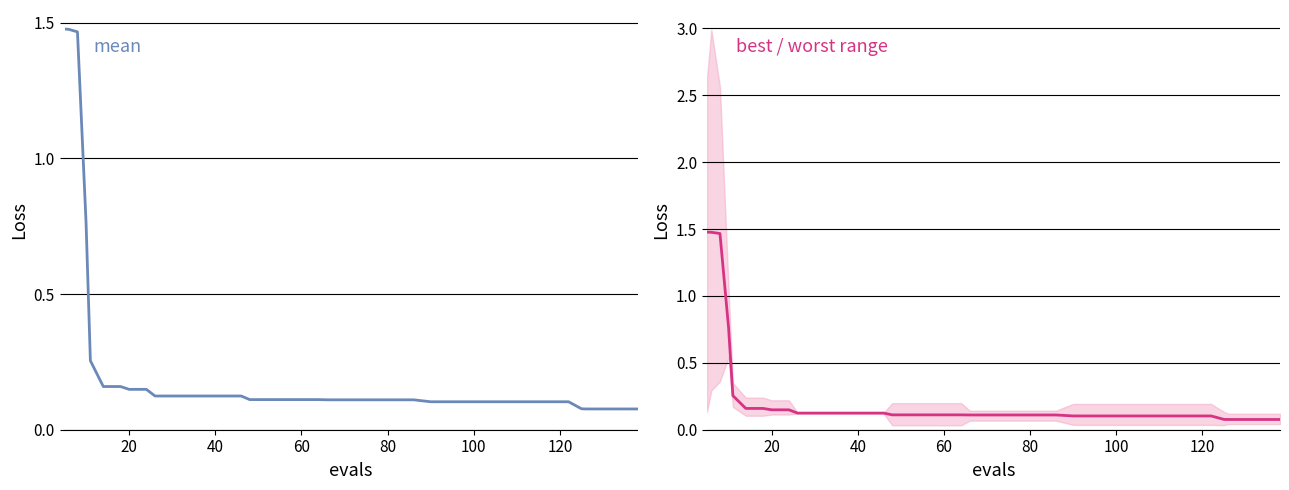

What is the minimum value shown in the chart?

0.1